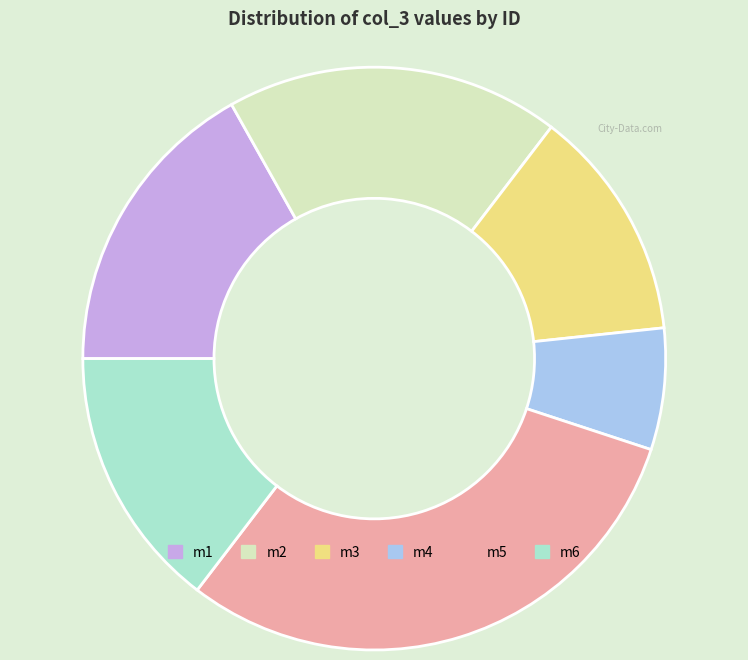

Approximately how many times larger is the value at m6 compared to m1?

0.9